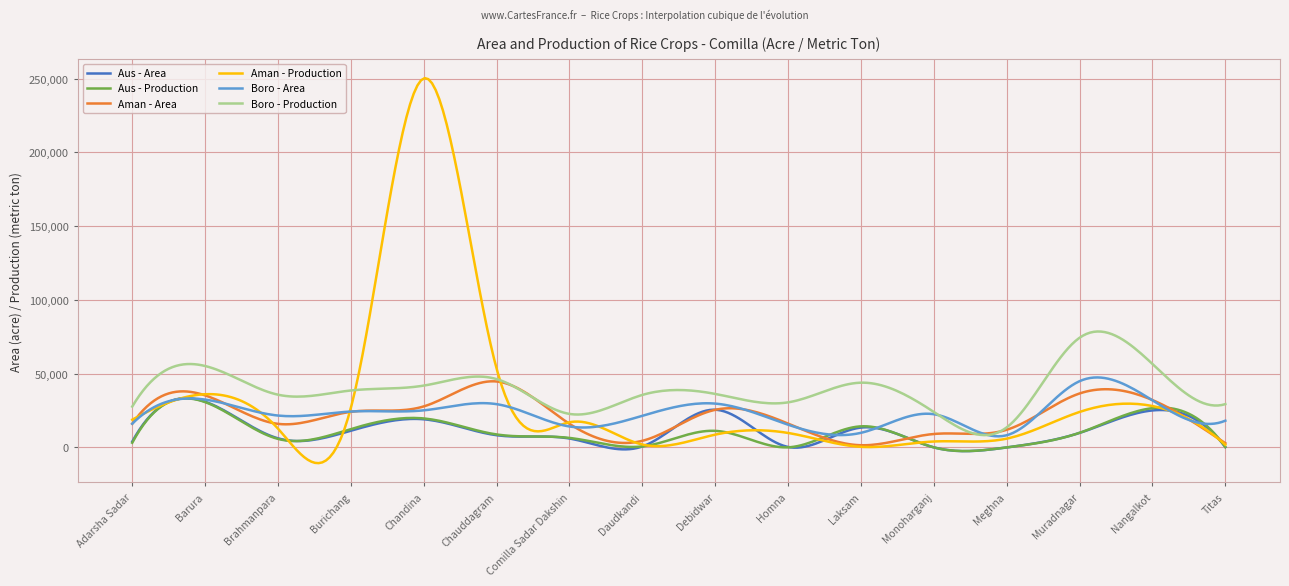

What is the maximum value shown in the chart?

250271.8